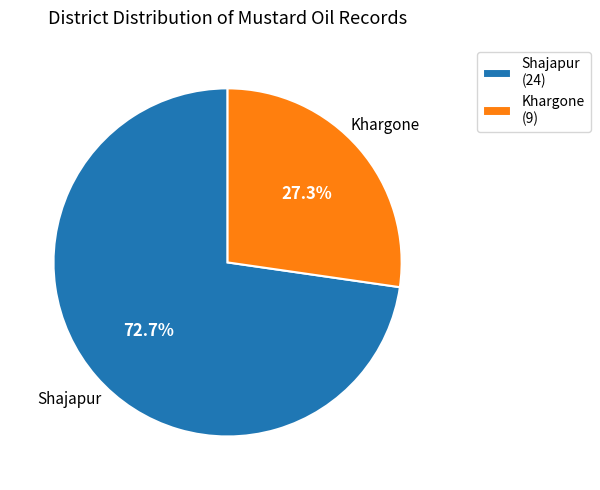

What is the total percentage of Khargone and Shajapur?

100.0%